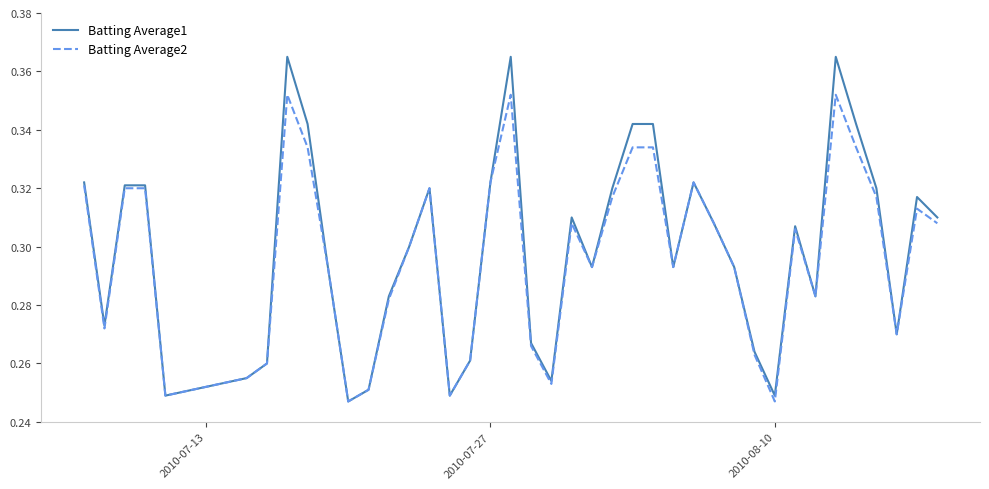

What is the difference between the second highest and second lowest values in the Batting Average2 series?

0.1